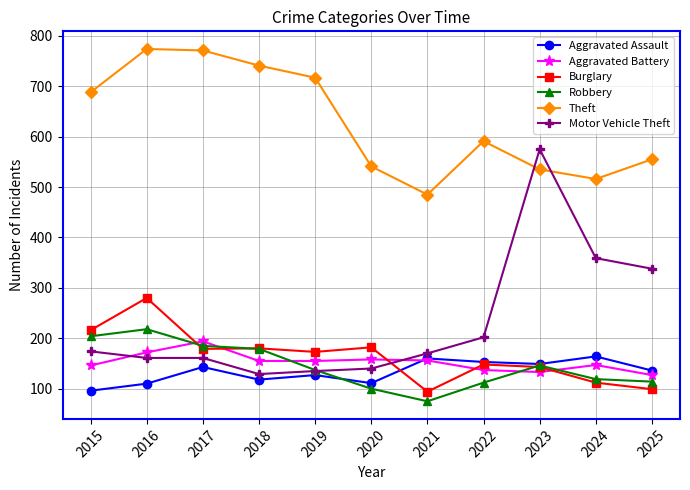

What is the value of the Motor Vehicle Theft point at the 8th from the left?

202